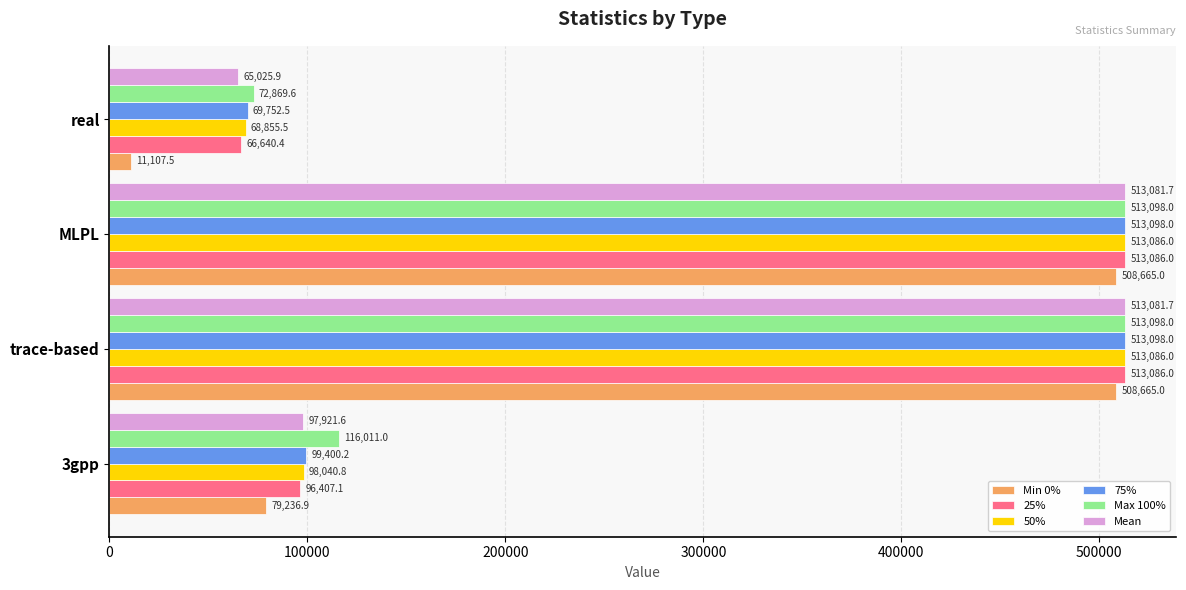

What is the maximum value shown in the chart?

513098.0